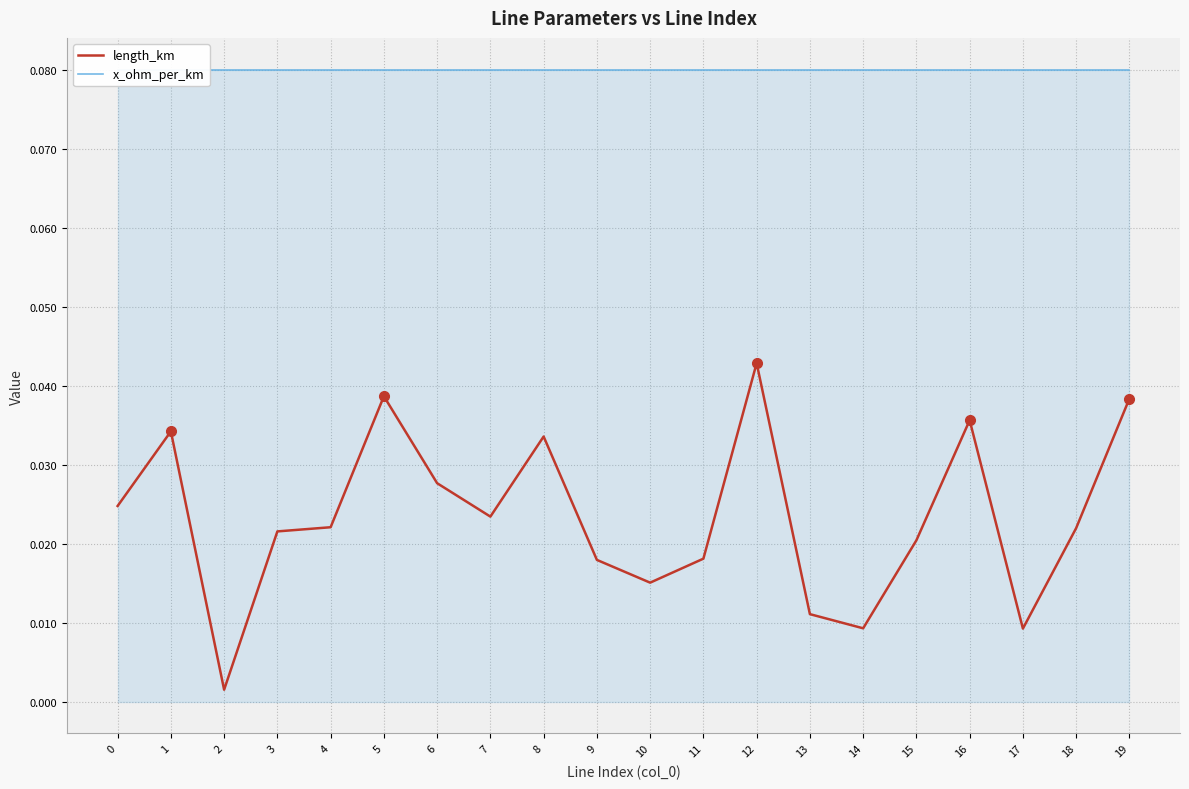

Which series has the largest total across all categories?

x_ohm_per_km